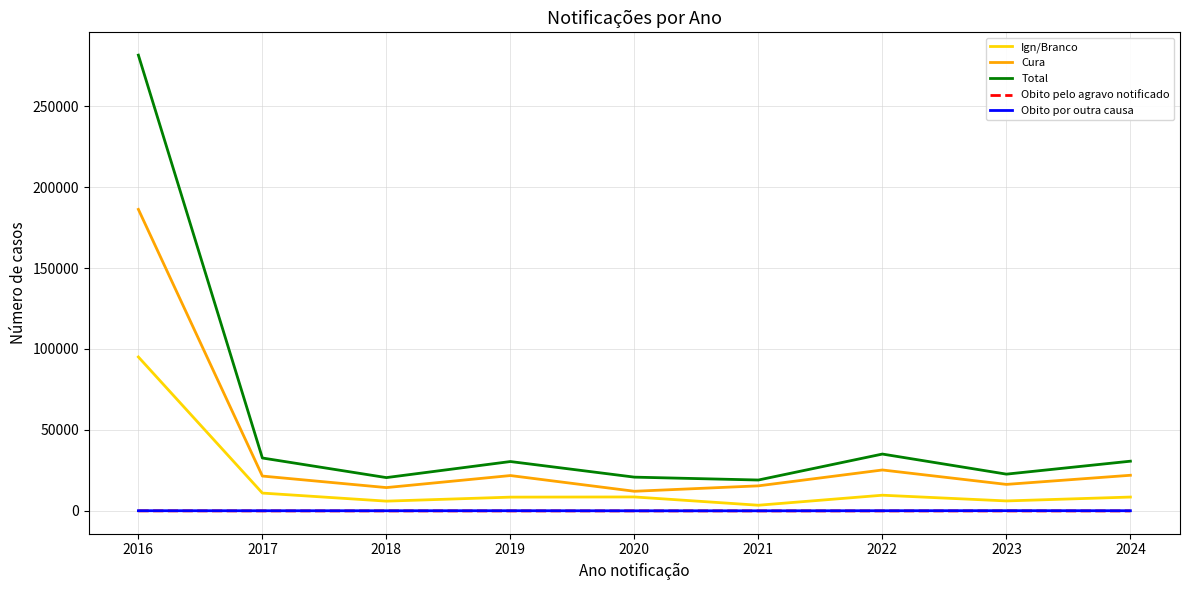

True or false: Cura and Total cross at least once.

False